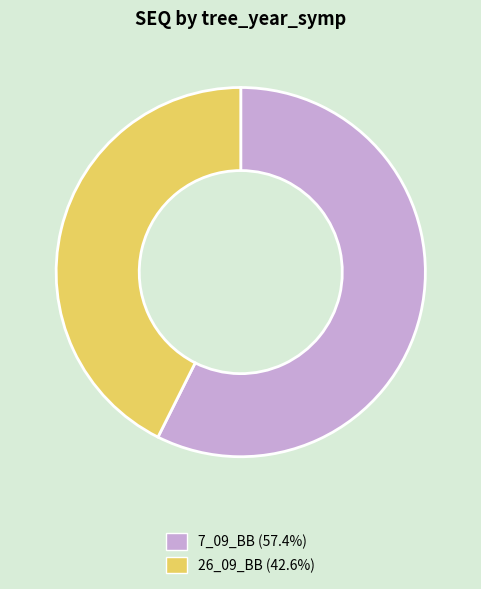

How many segments does this pie chart have?

2